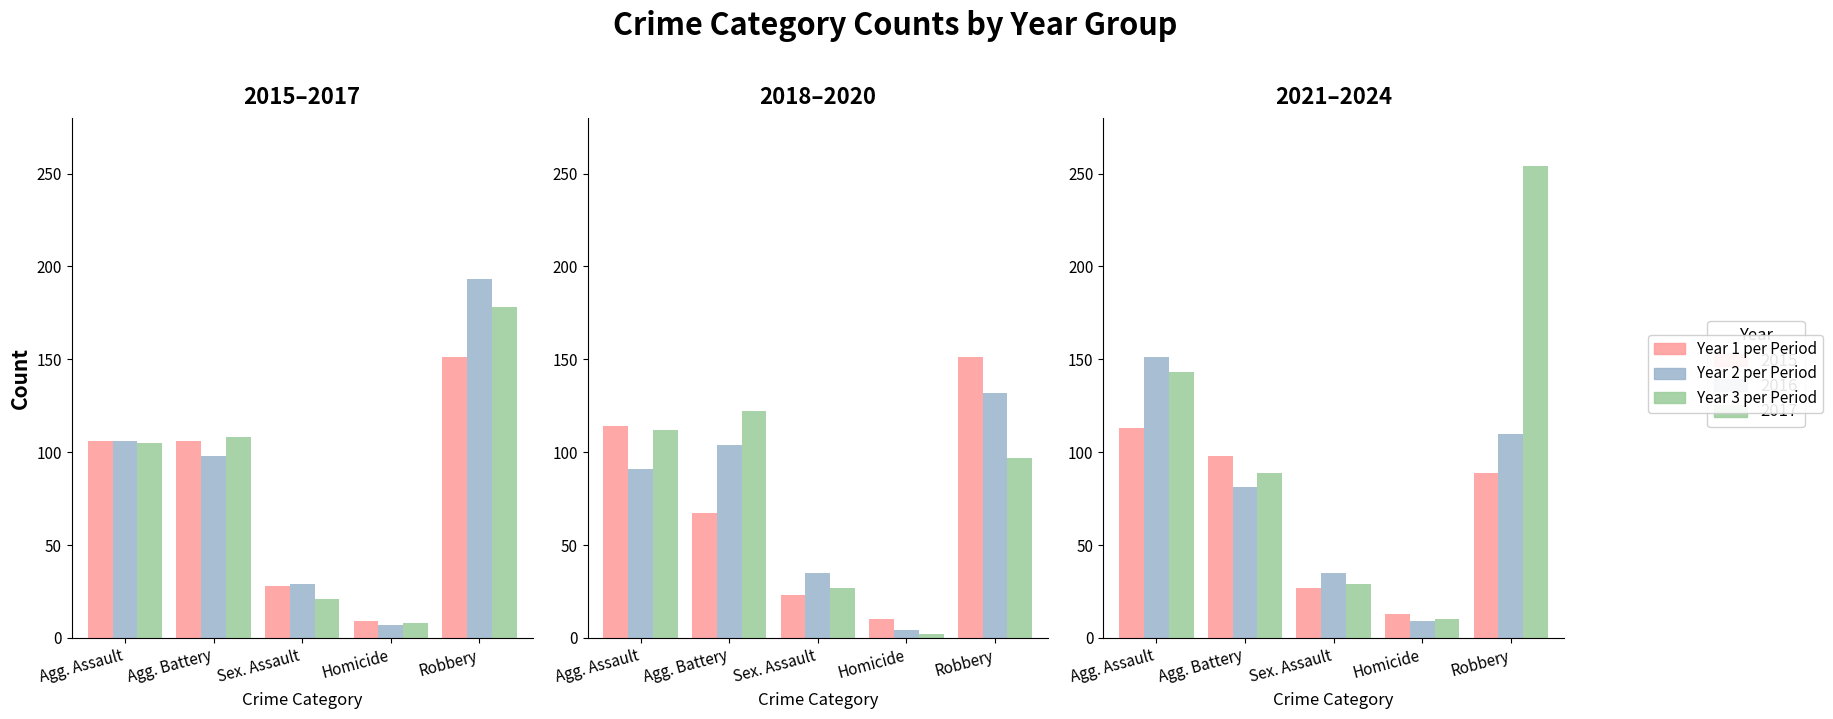

Is the value of 2016 at Sex. Assault greater than the value of 2017 at Agg. Battery?

No